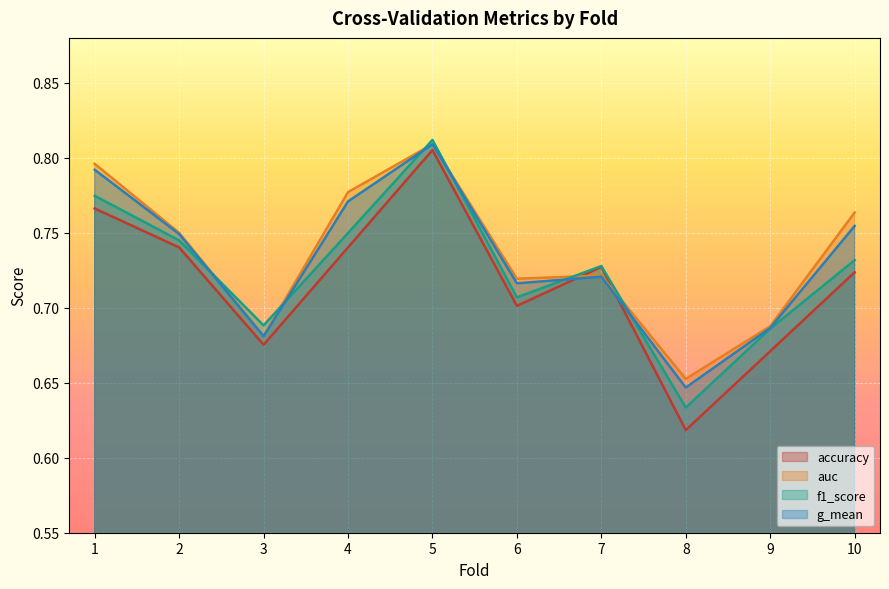

What is the value of the accuracy point at the 5th from the left?

0.8